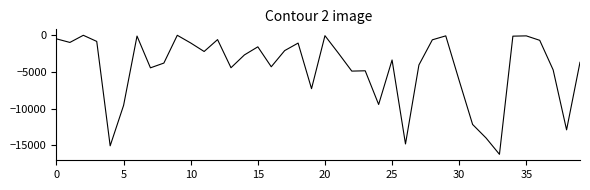

What is the difference between the maximum and minimum values?

16215.4